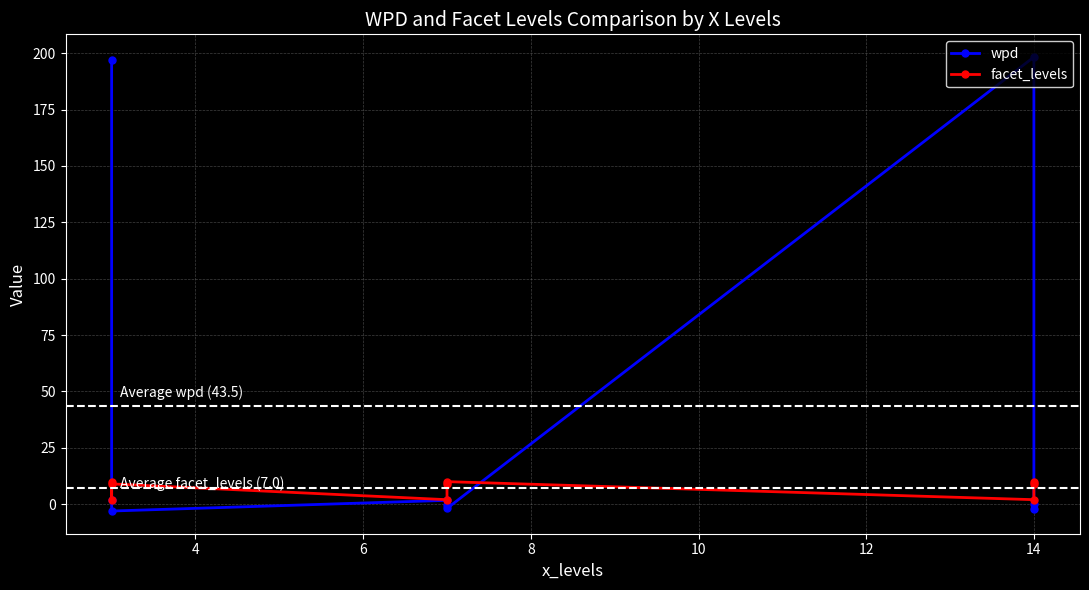

Read the wpd value at 14.

198.3